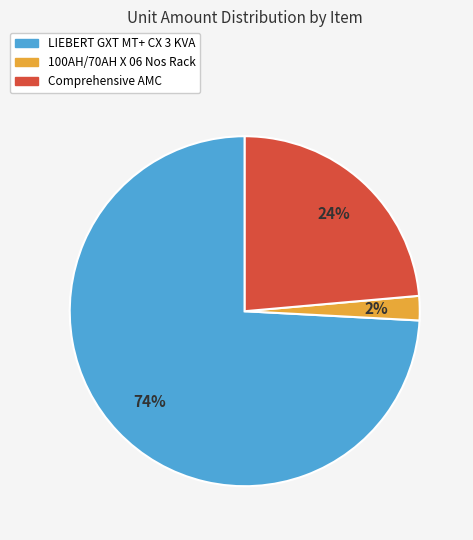

Is there a majority slice in this chart?

Yes